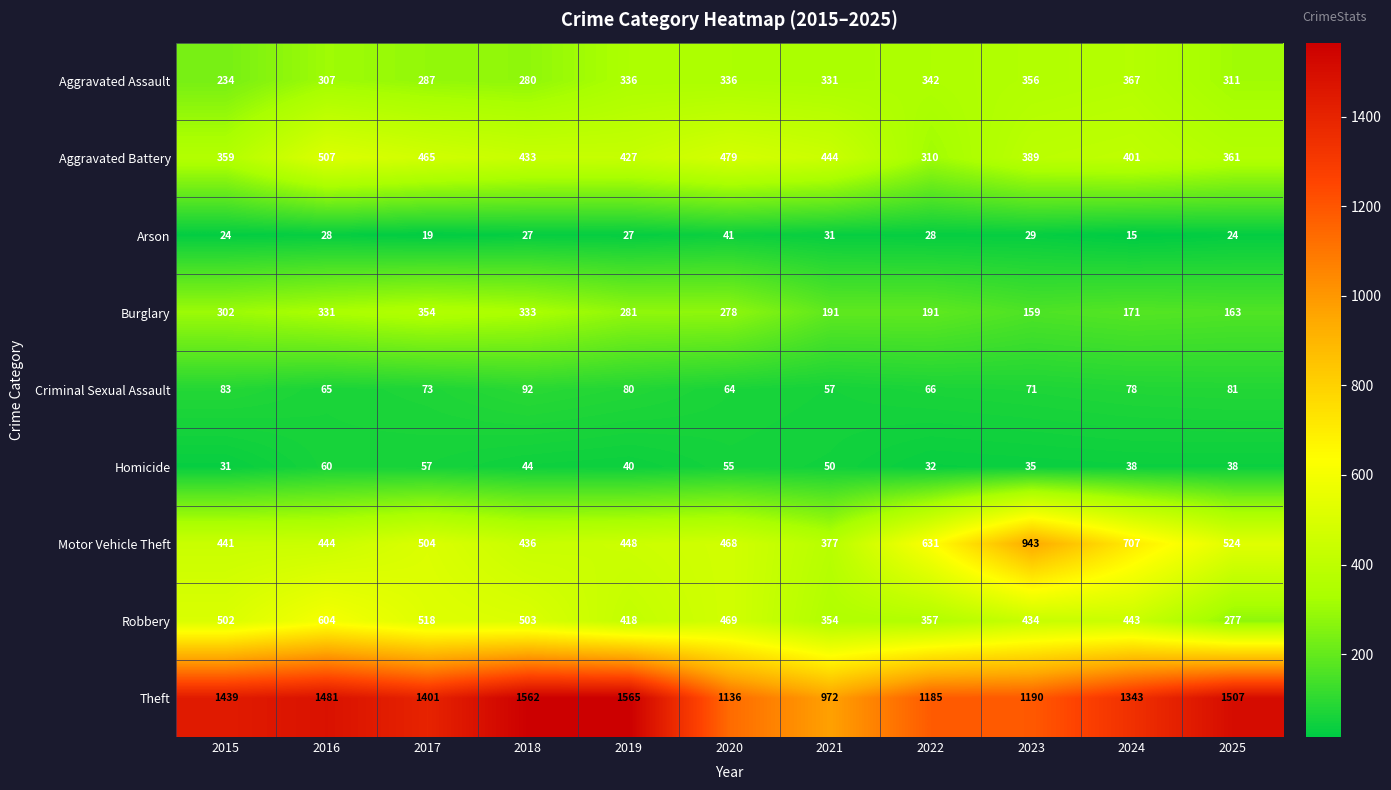

What is the difference between the highest and lowest values at 2020?

1095